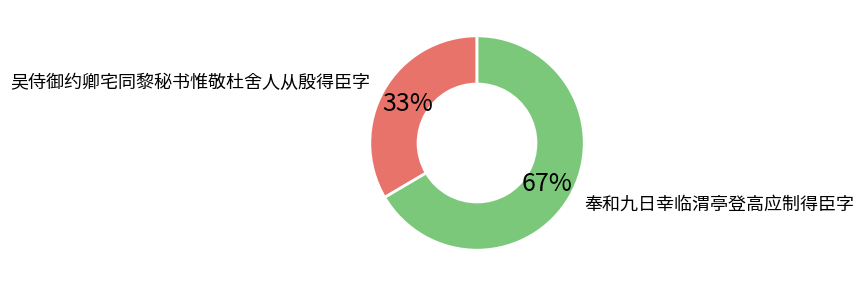

Count the number of slices in the pie.

2